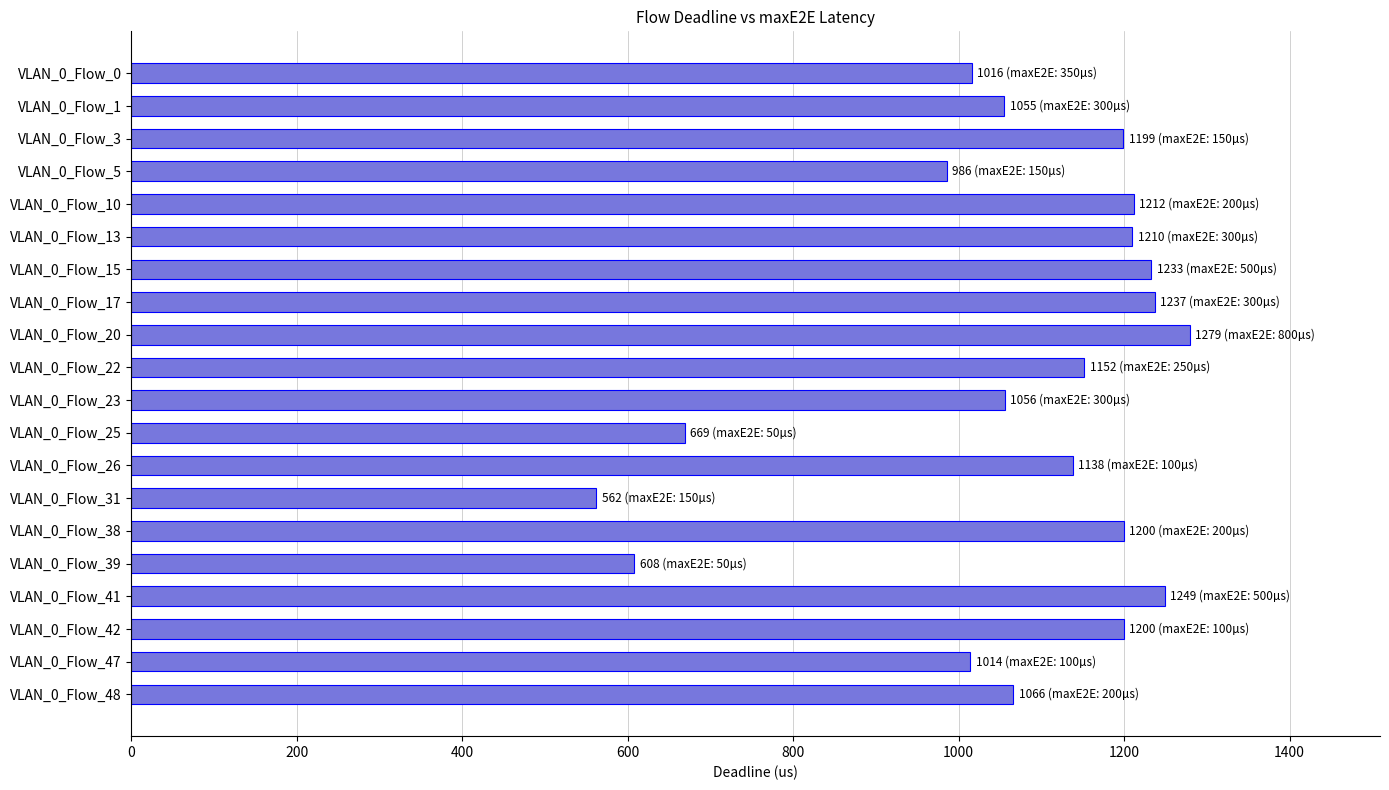

At which category does the chart reach its minimum across all series?

VLAN_0_Flow_31